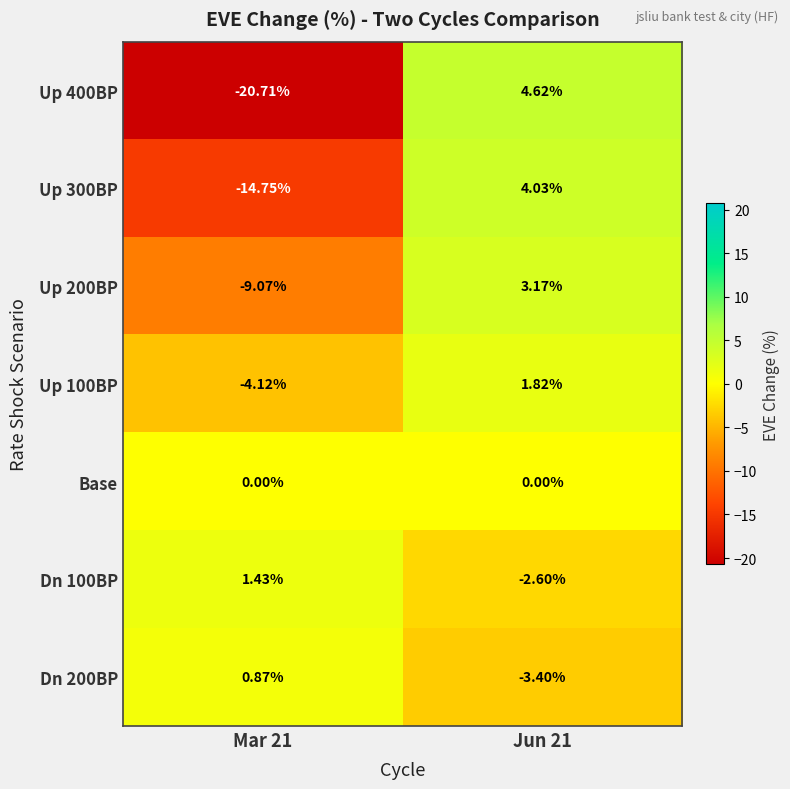

Which series has the largest total across all categories?

Base